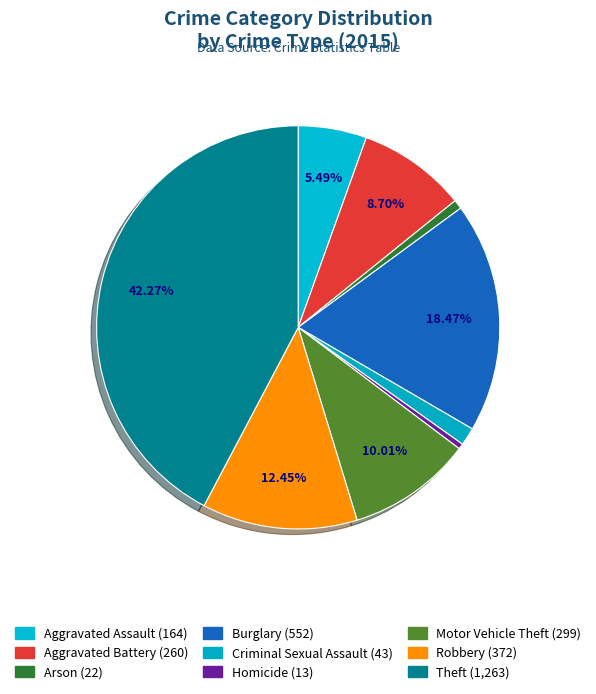

How many slices are in this pie chart?

9